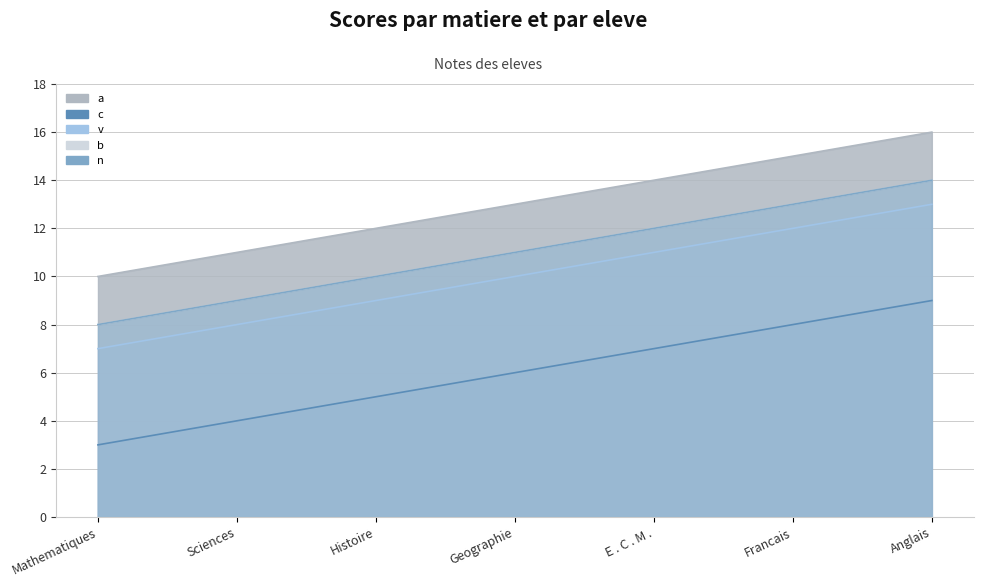

True or false: c and v intersect in this chart.

False